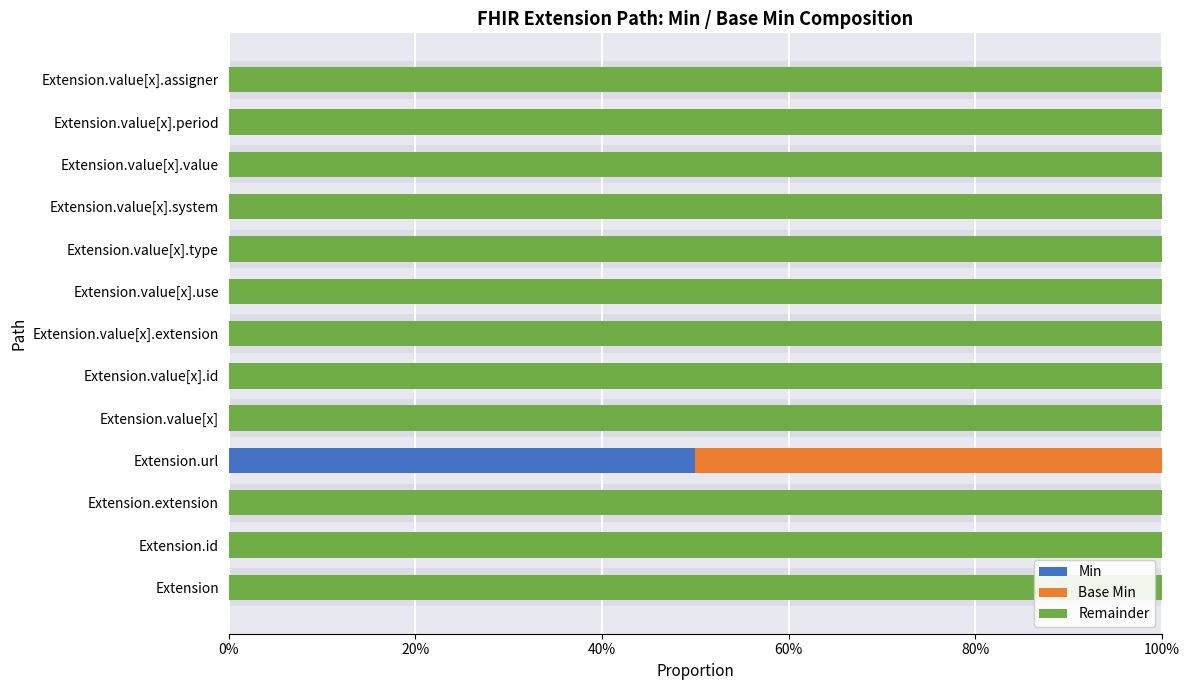

What is the highest value of the Base Min series?

0.5